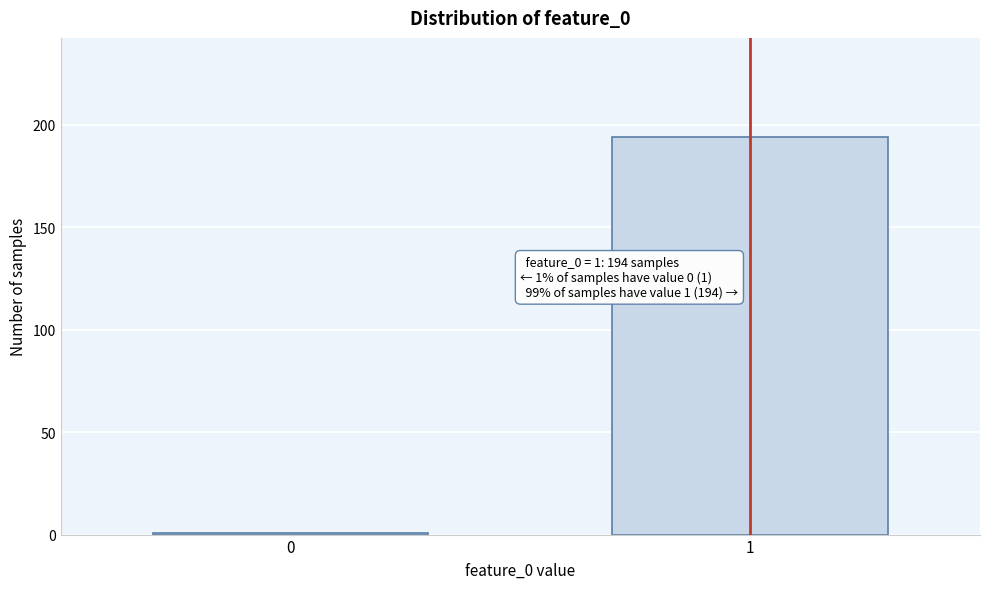

Reading left to right, extract all data points from this chart.

0=1	1=194